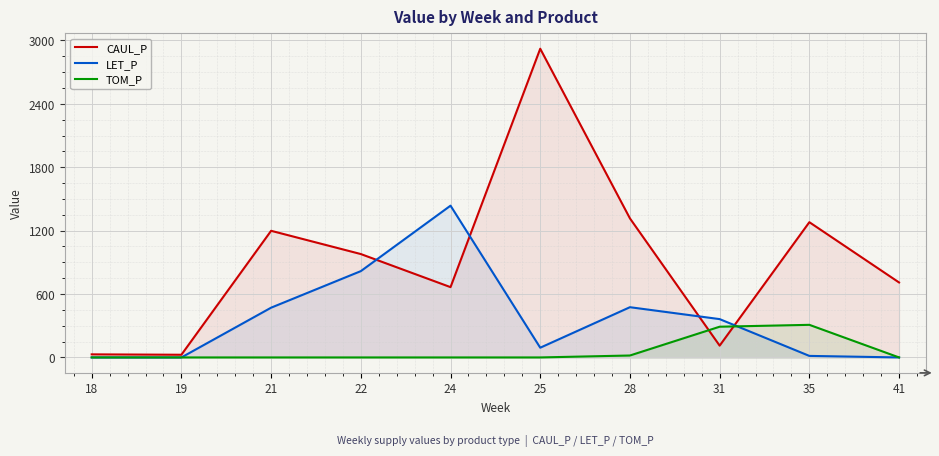

At which category is the sum across all series the highest?

25